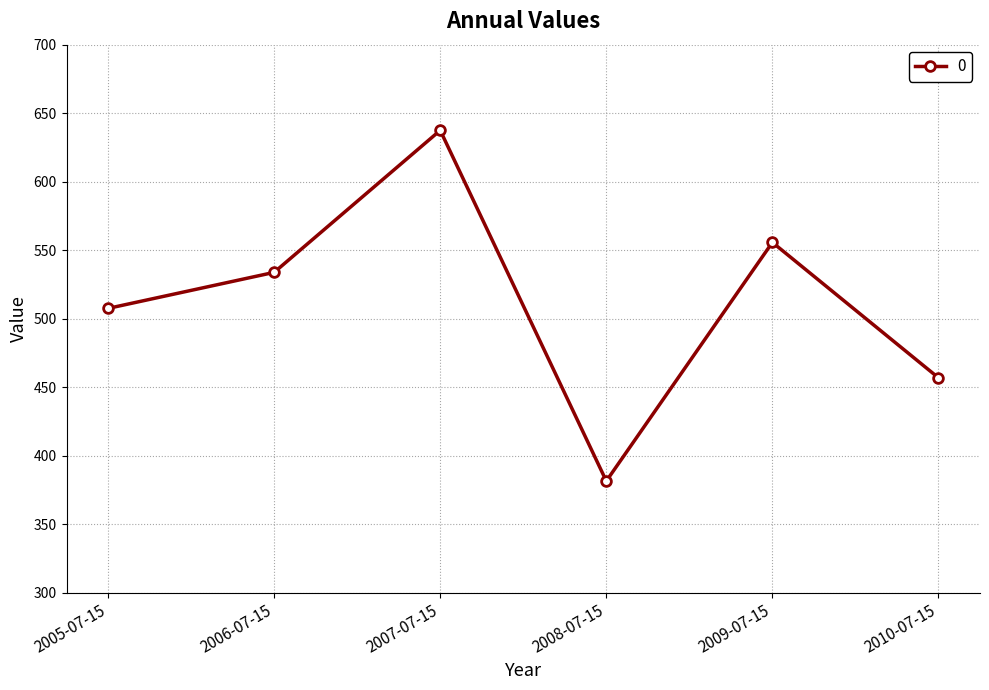

Reading left to right, extract all data points from this chart.

2005-07-15=507.5	2006-07-15=533.8	2007-07-15=637.5	2008-07-15=381.4	2009-07-15=555.7	2010-07-15=456.8